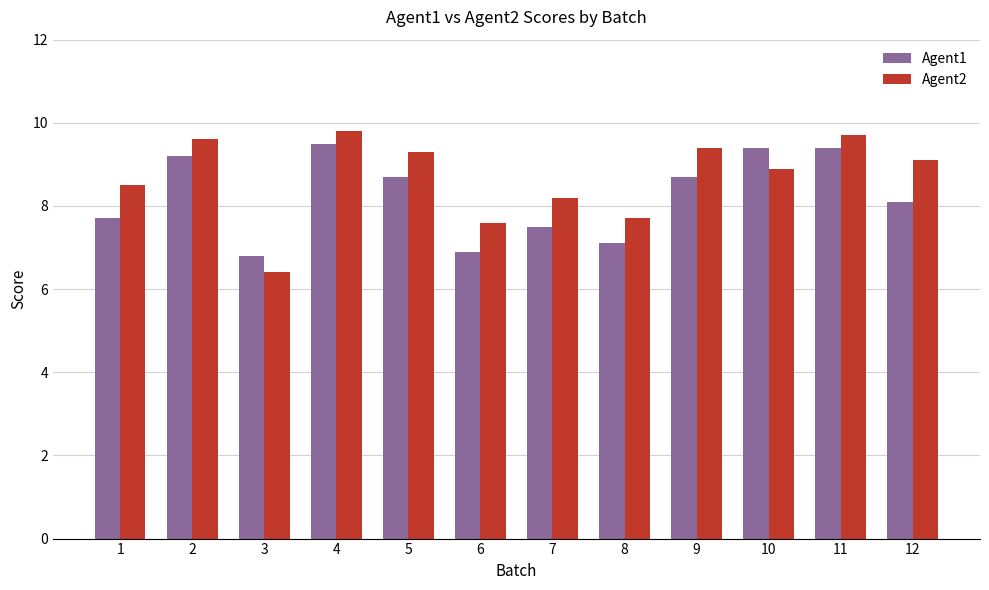

What is the sum of all Agent1 values?

99.0